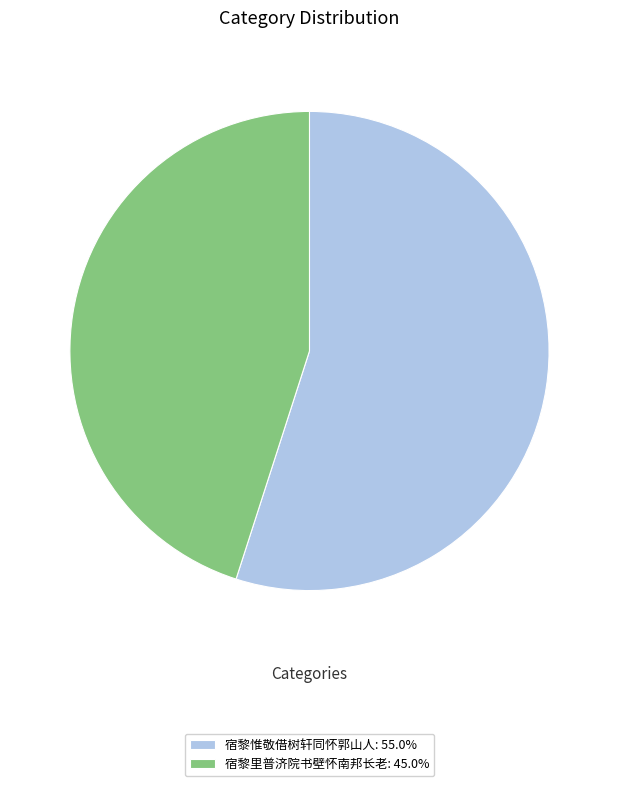

Between 宿黎惟敬借树轩同怀郭山人 and 宿黎里普济院书壁怀南邦长老, which is larger?

宿黎惟敬借树轩同怀郭山人